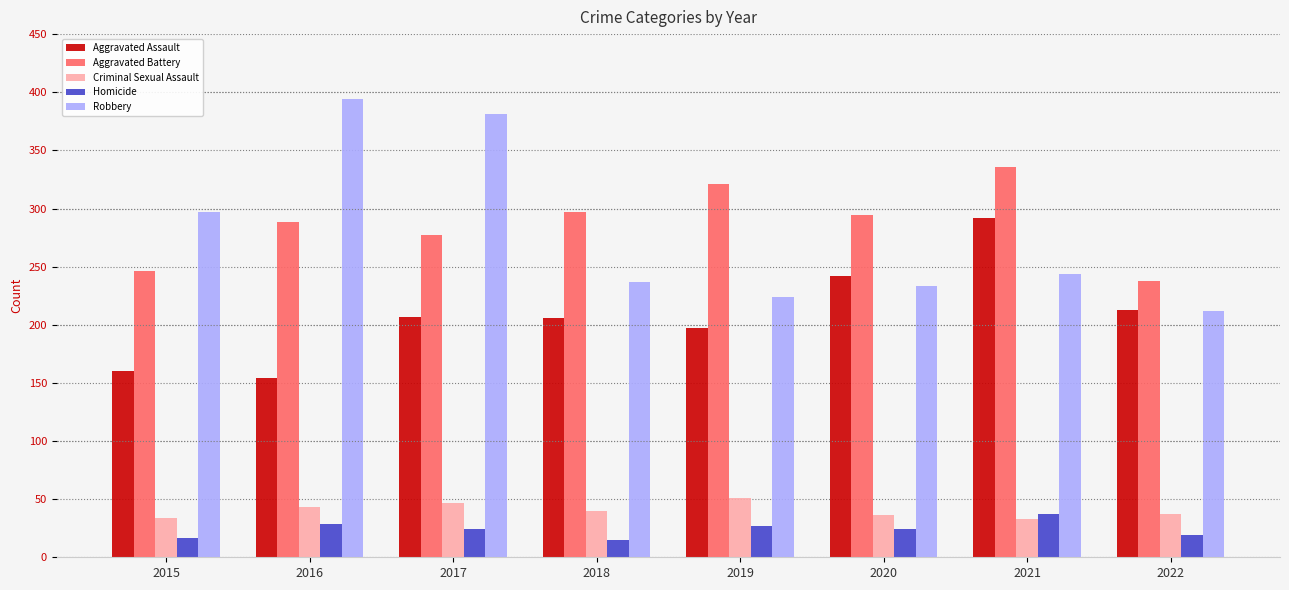

What are all the series names shown in the legend?

Aggravated Assault, Aggravated Battery, Criminal Sexual Assault, Homicide, Robbery